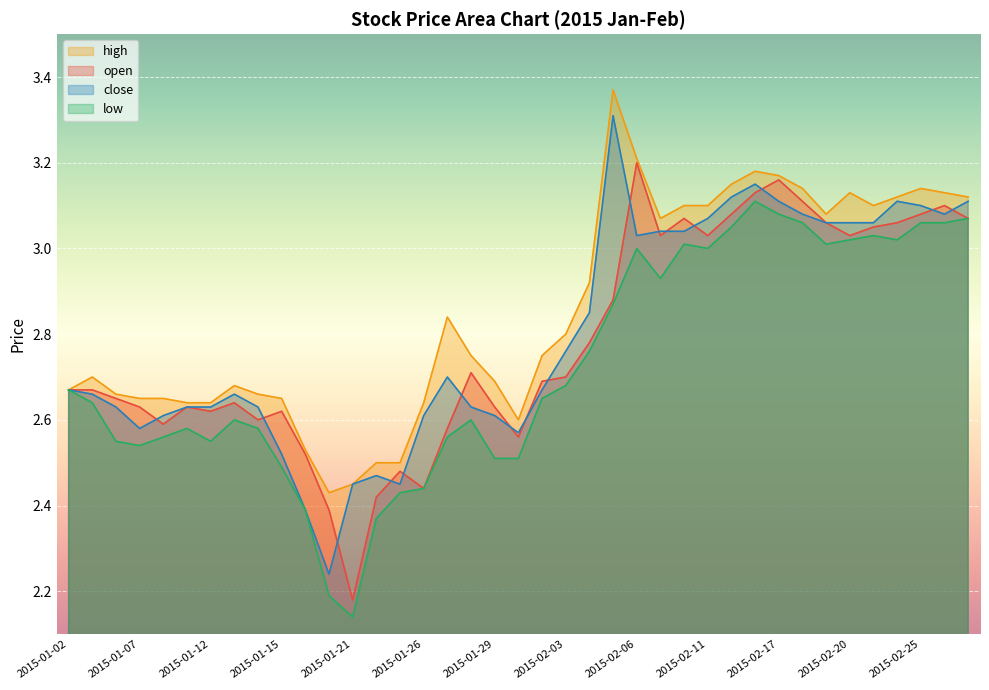

Between 2015-01-26 and 2015-01-13, which is larger?

2015-01-13